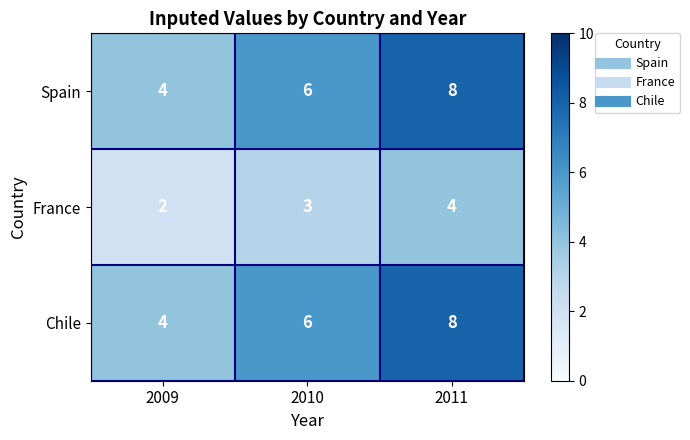

What is the maximum value shown in the chart?

8